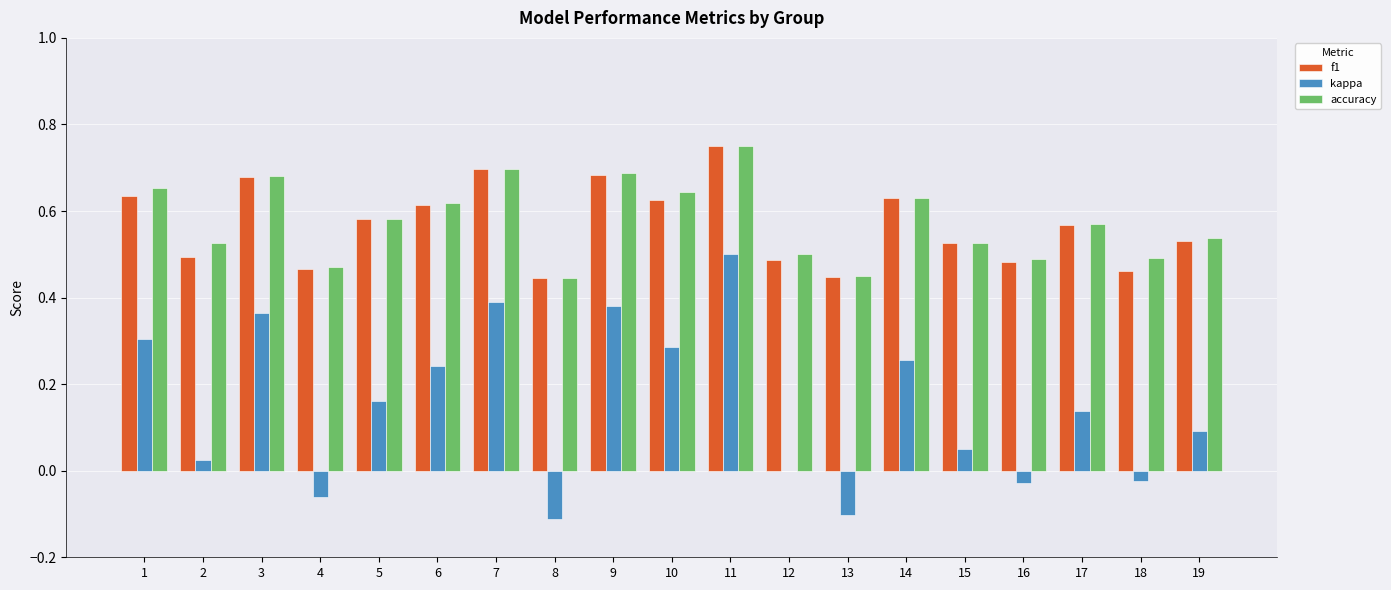

Which label corresponds to the largest value in the chart?

11